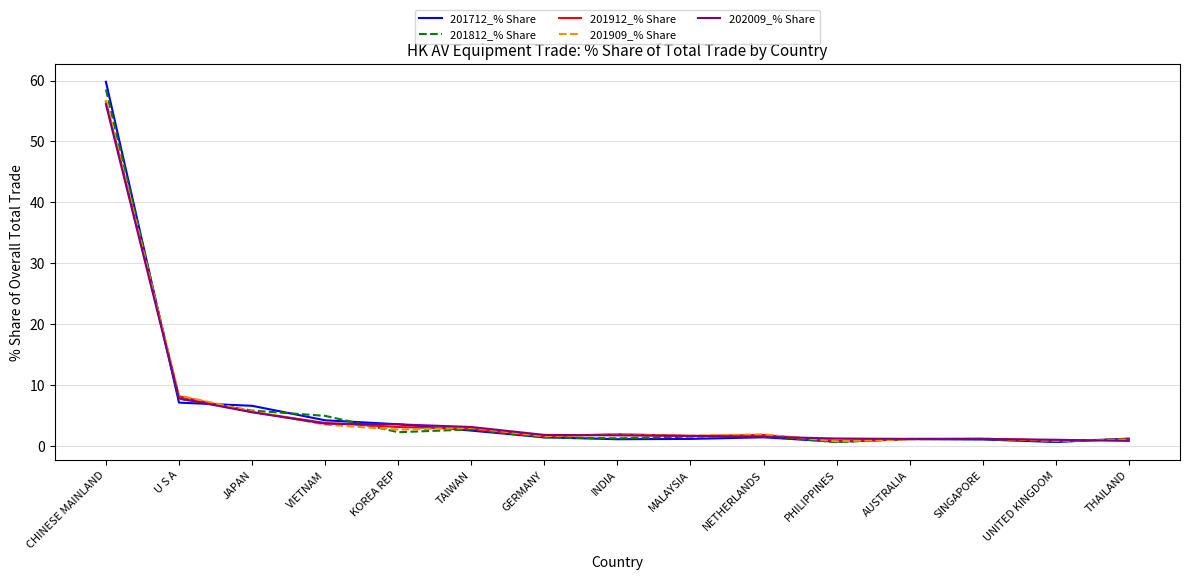

Which series has the widest spread of values?

201712_% Share